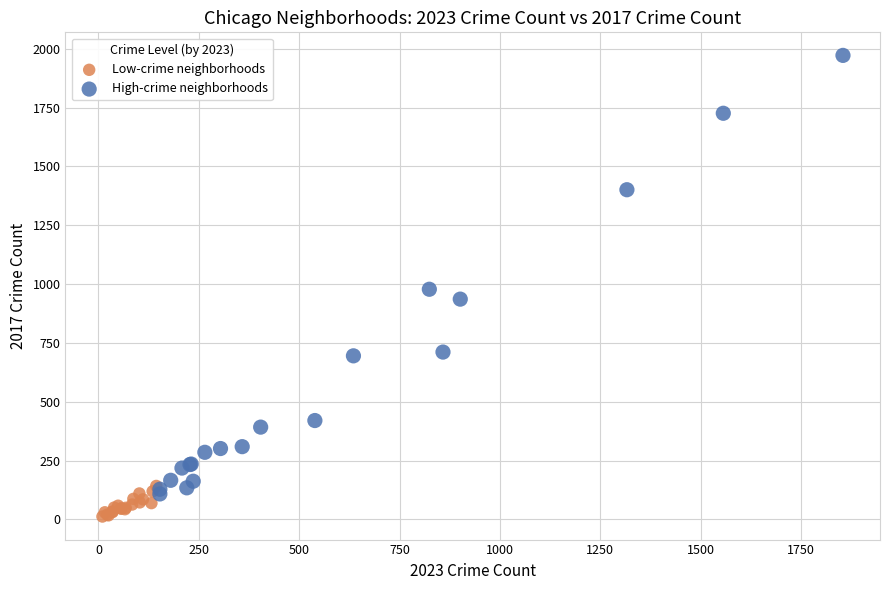

Which series reaches the minimum Y coordinate?

Low-crime neighborhoods